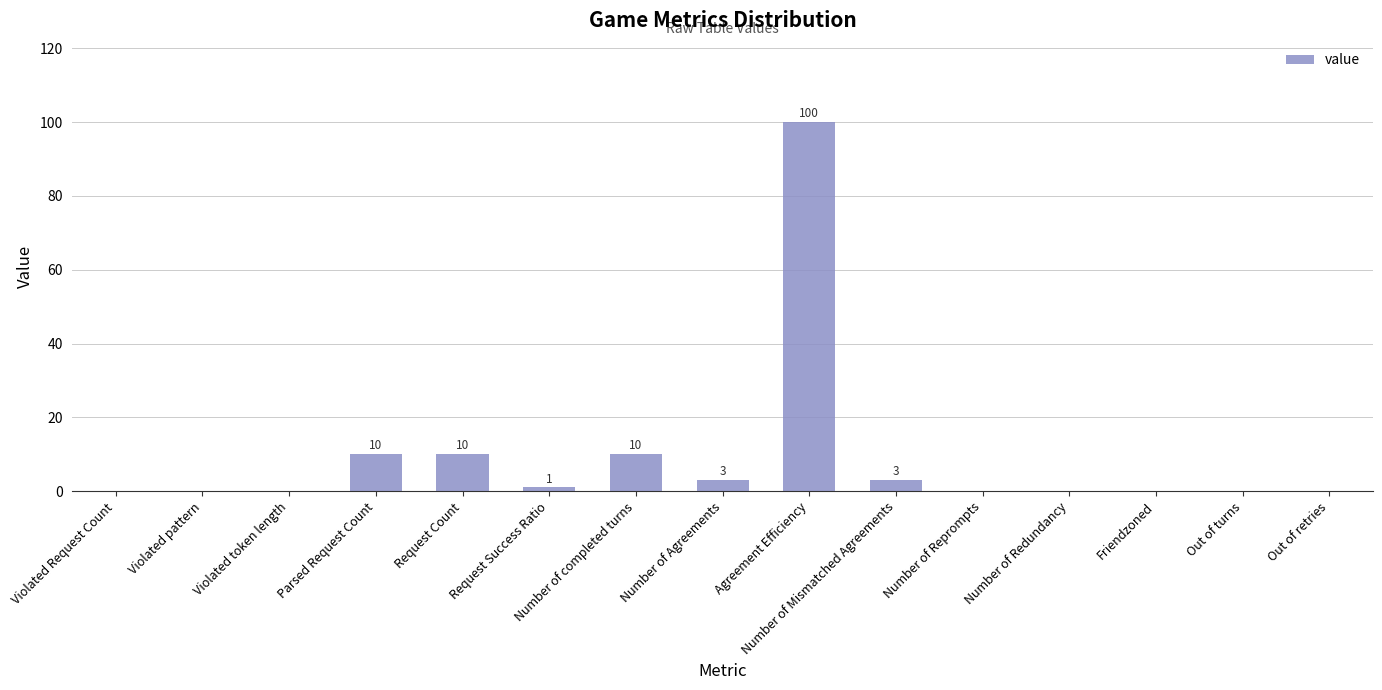

What is the sum of all values?

137